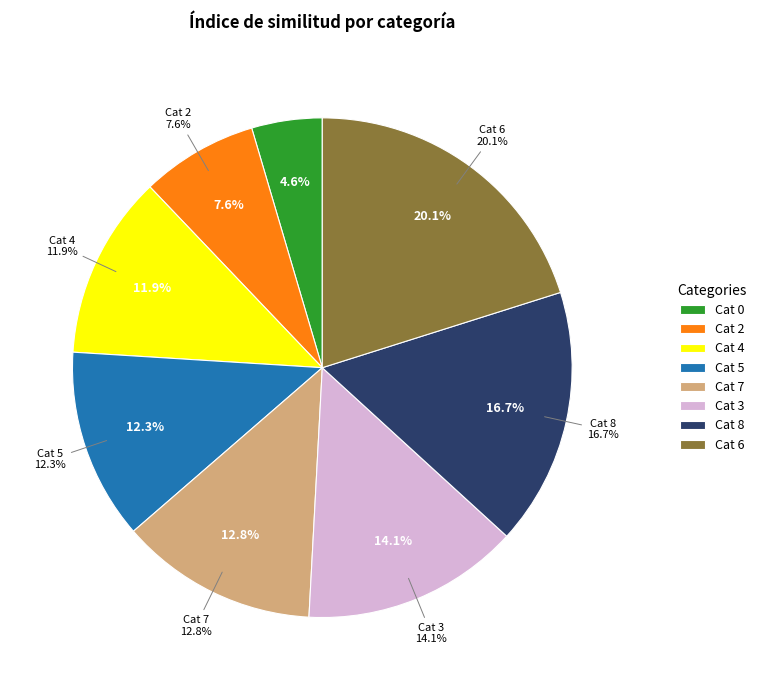

The 6 slice represents 20% of the pie. True or false?

True